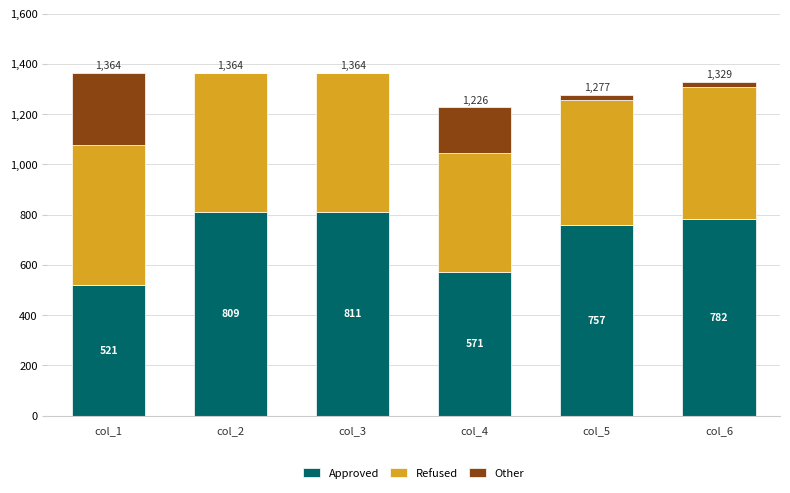

Does the chart contain stacked bars?

Yes